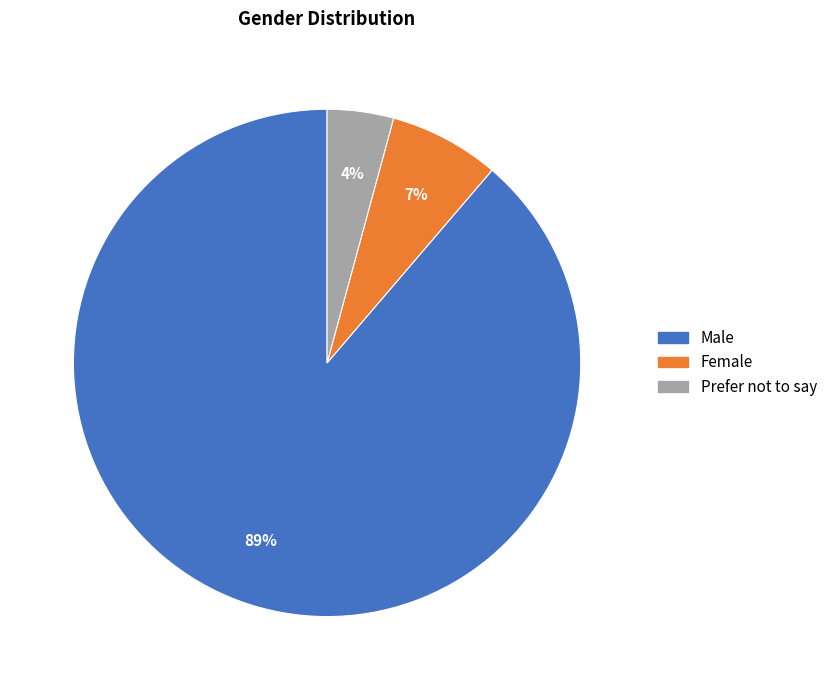

Approximately how many times larger is the value at Female compared to Male?

0.1